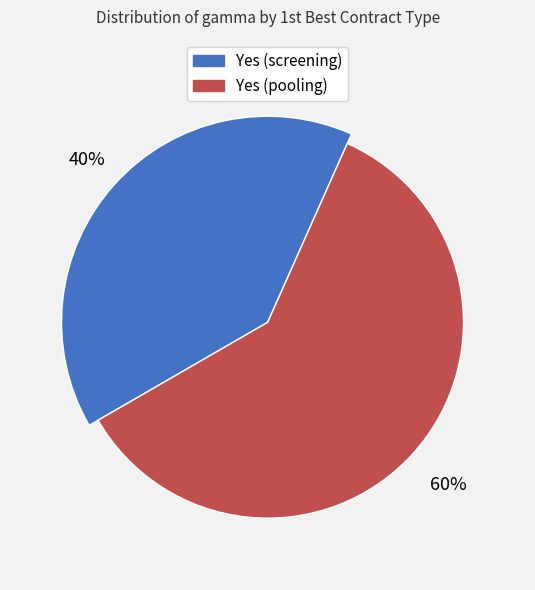

Which slice is the largest?

Yes (pooling) alpha=0.8 gamma=0.5